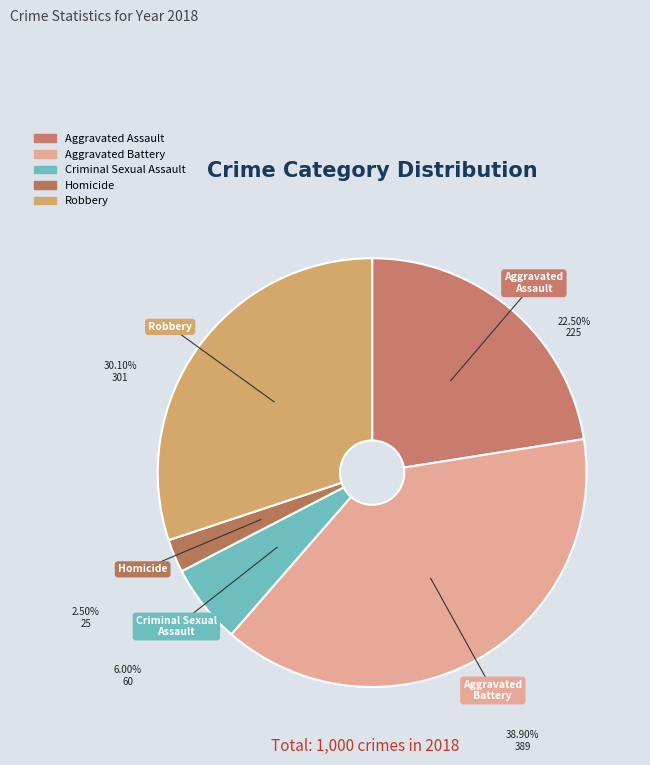

Which slice is the largest?

Aggravated Battery